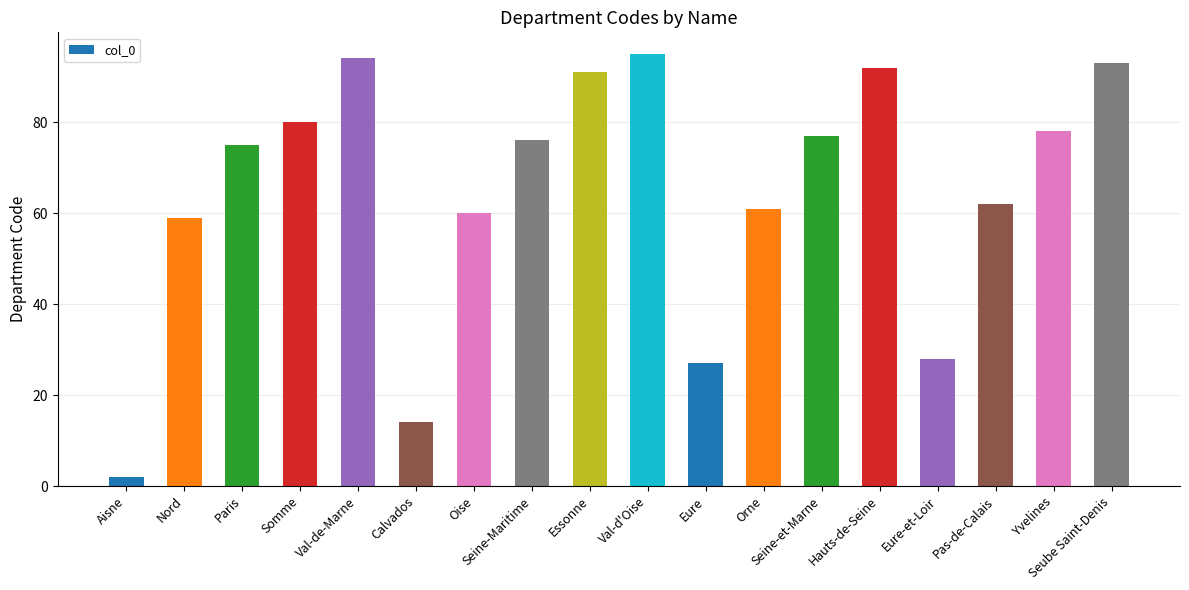

What is the value of the 2nd bar from the left?

59